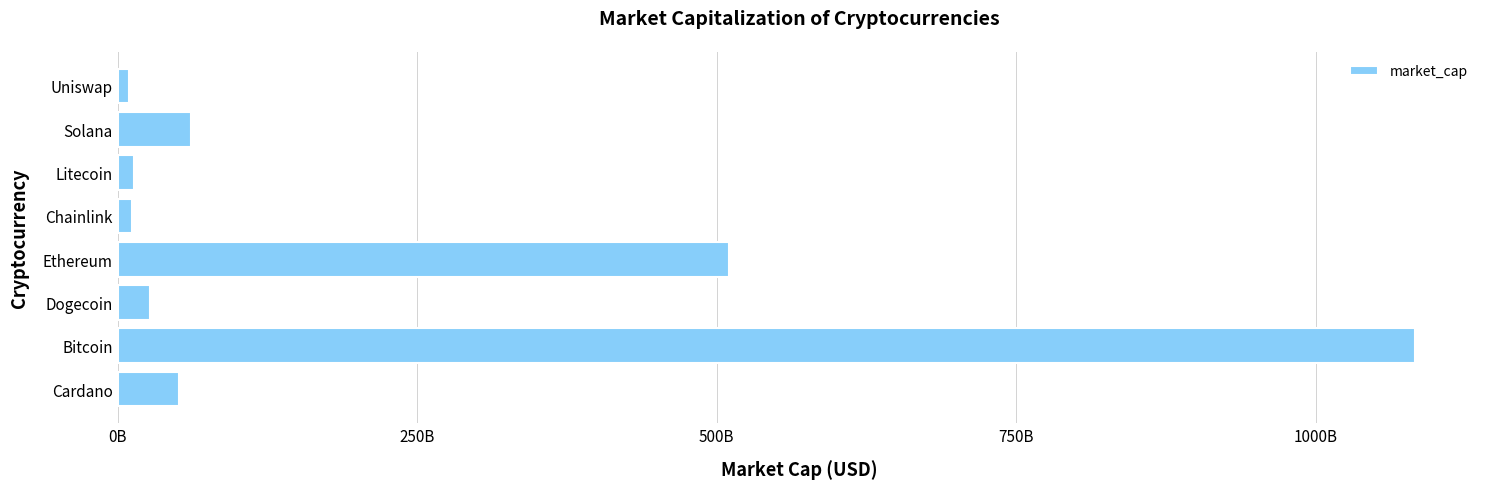

What is the difference between the maximum and minimum values?

1073896490453